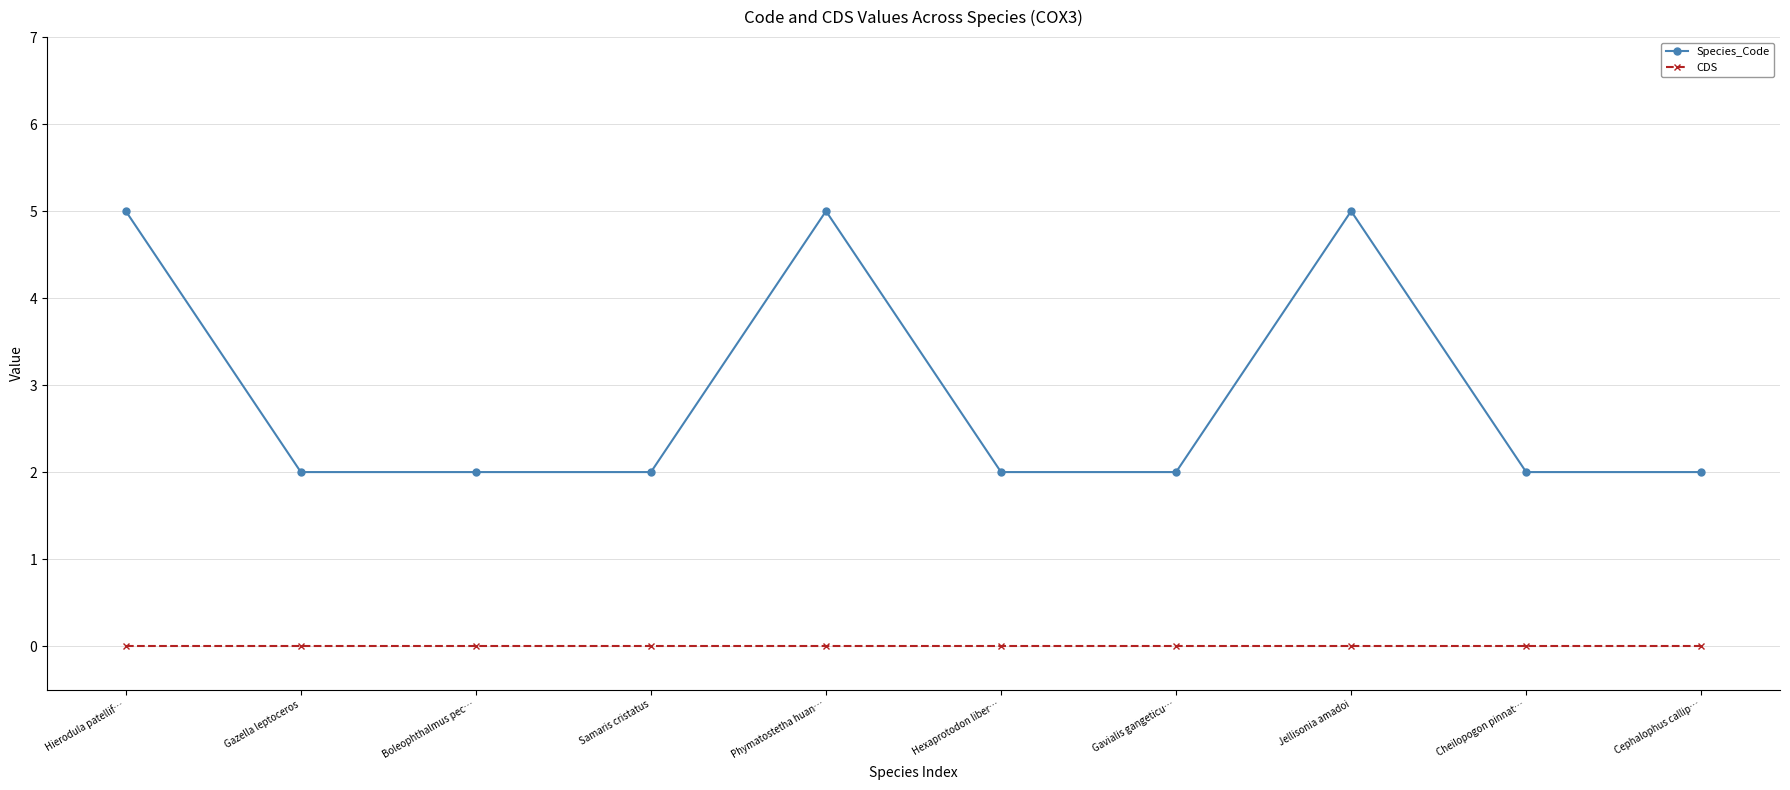

Count the Species_Code values in the range 2 to 5.

10